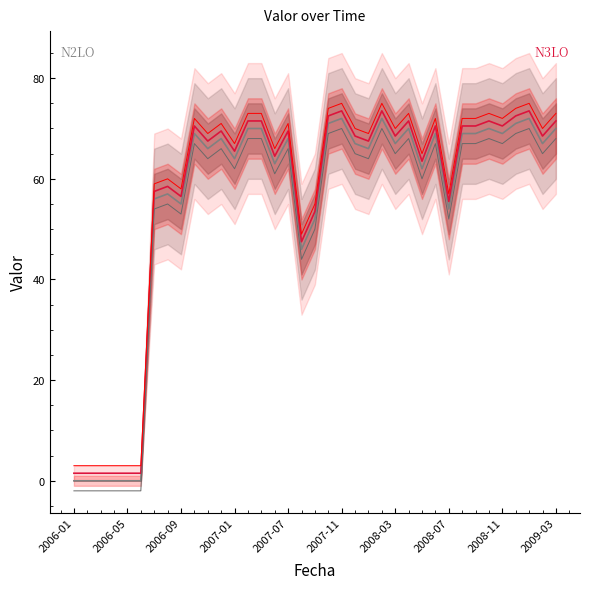

The value of N3LO at 25 is 71.5. True or false?

True